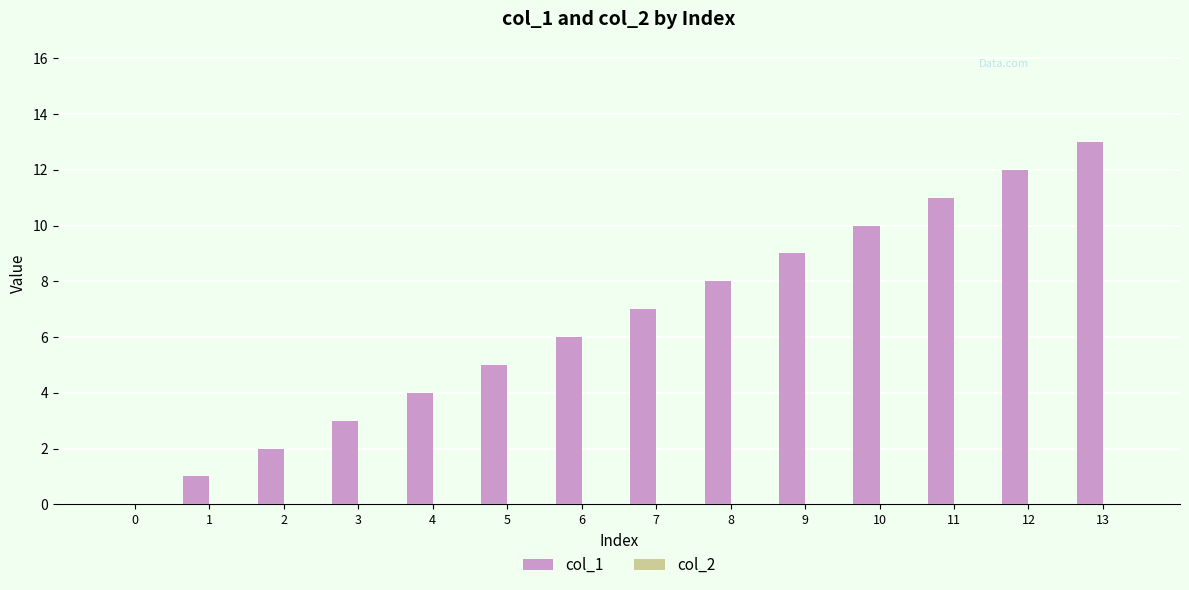

Does the chart contain stacked bars?

No